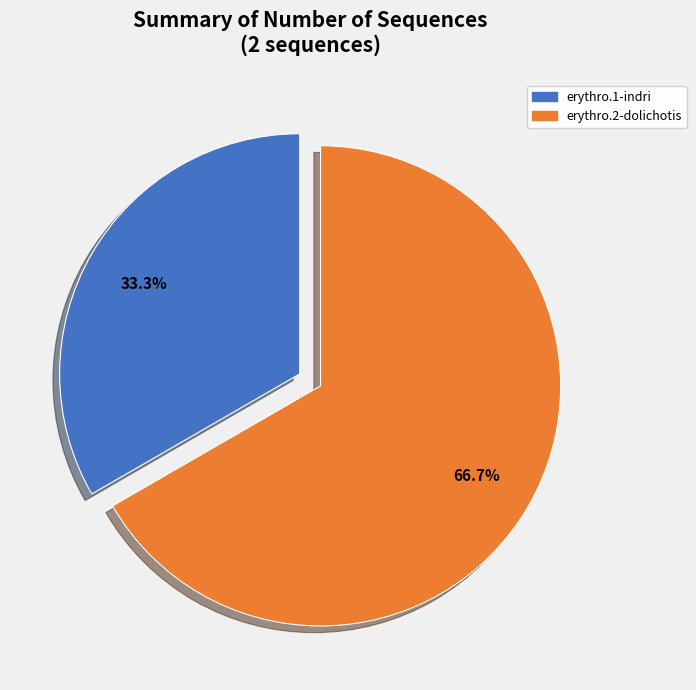

Which category has the smallest portion of the pie?

erythro.1-indri